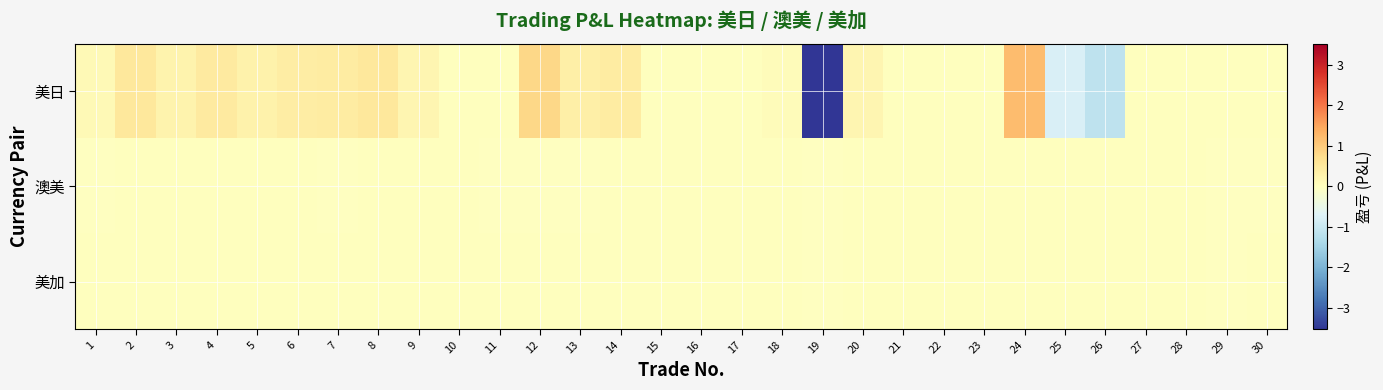

At 21, list the series in order from smallest to largest.

美日, 澳美, 美加